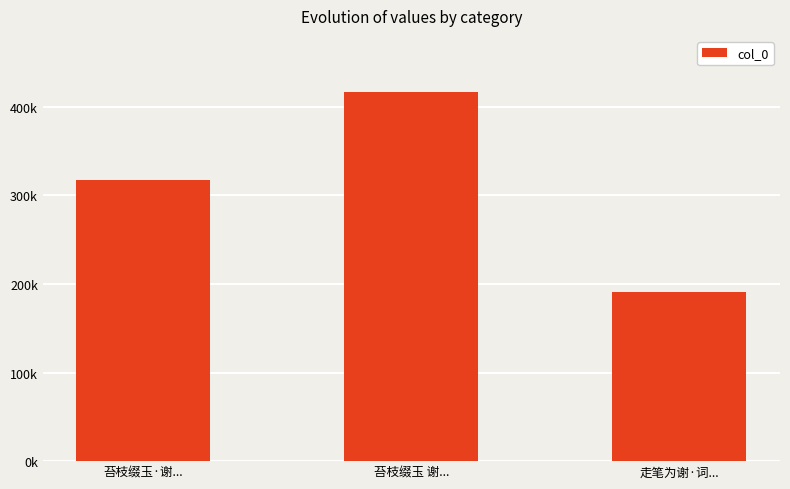

What is the change in value from 苔枝缀玉·谢... to 走笔为谢·词...?

-126844